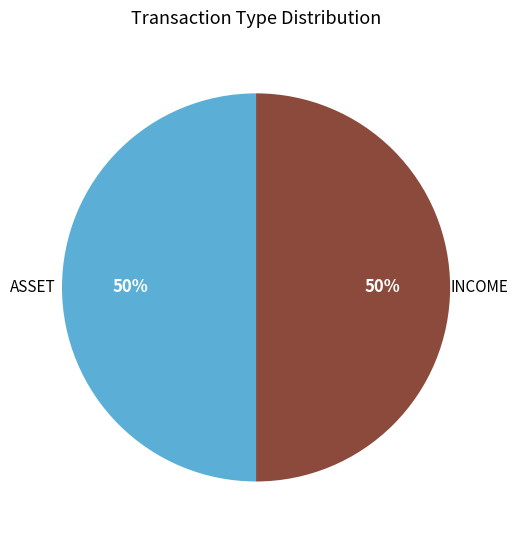

To the nearest percent, what portion does INCOME represent?

50%